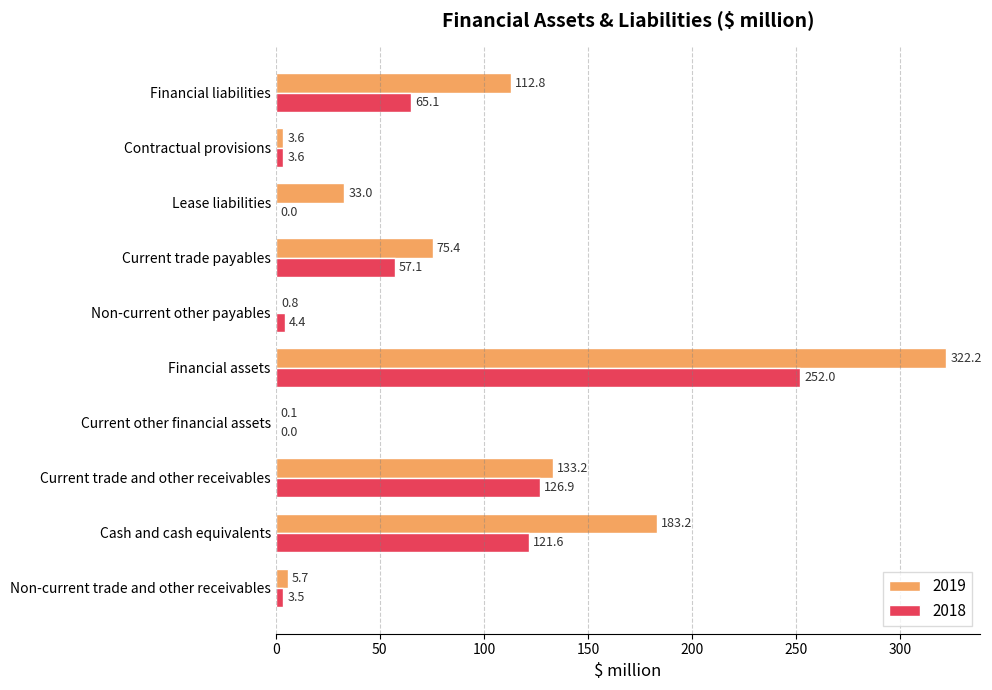

At which category is the sum across all series the highest?

Financial assets